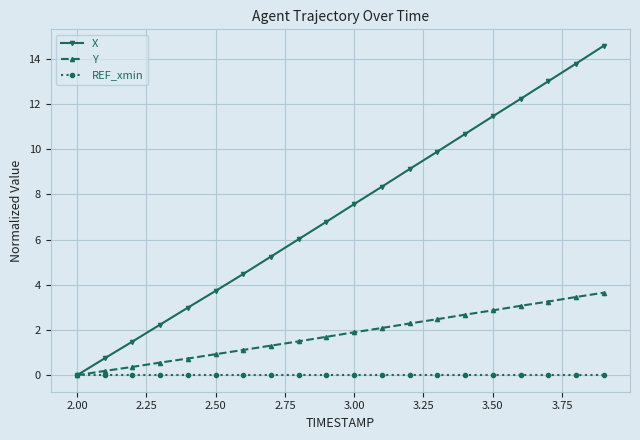

List the series in order of their peak value, lowest first.

REF_xmin, Y, X